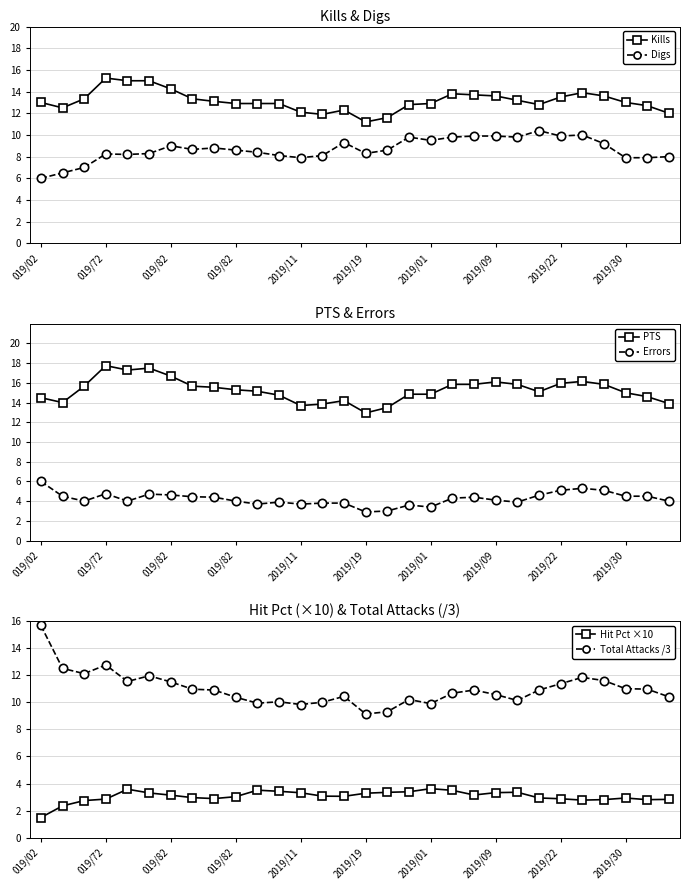

What is the difference between the Total Attacks /3 values at 26 and 019/82?

0.5